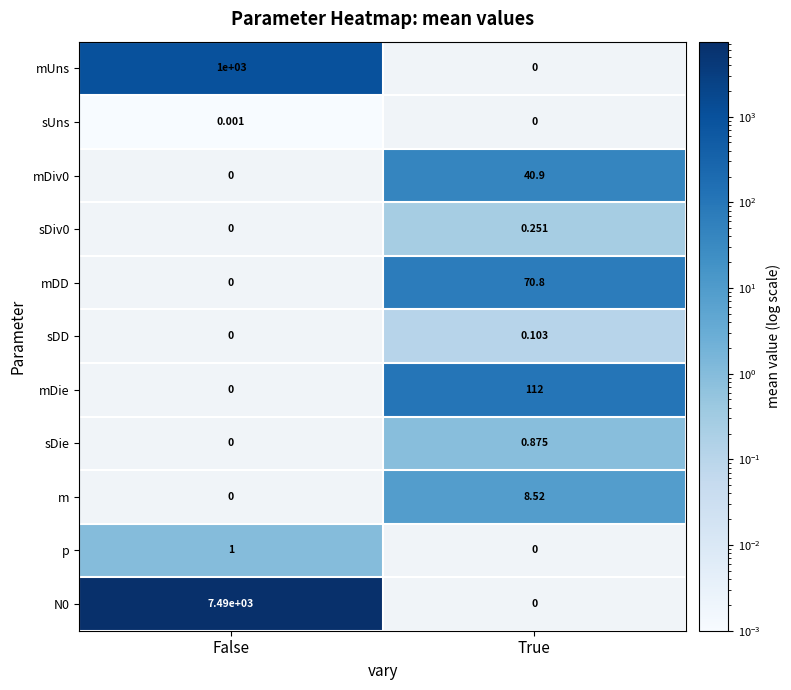

Which label corresponds to the largest value in the chart?

False